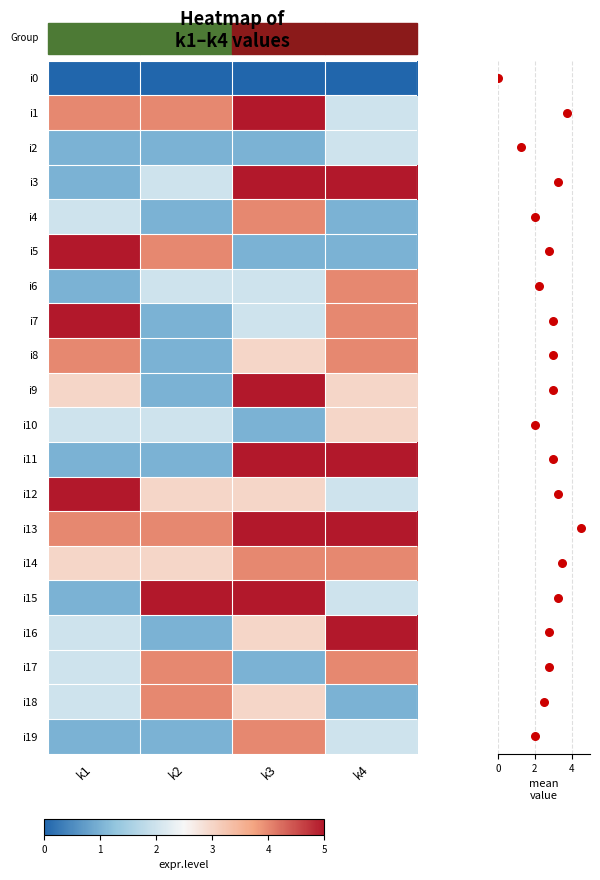

Reading right to left, transcribe all the data shown in this chart.

i0: k4=0	k3=0	k2=0	k1=0
i1: k4=2	k3=5	k2=4	k1=4
i2: k4=2	k3=1	k2=1	k1=1
i3: k4=5	k3=5	k2=2	k1=1
i4: k4=1	k3=4	k2=1	k1=2
i5: k4=1	k3=1	k2=4	k1=5
i6: k4=4	k3=2	k2=2	k1=1
i7: k4=4	k3=2	k2=1	k1=5
i8: k4=4	k3=3	k2=1	k1=4
i9: k4=3	k3=5	k2=1	k1=3
i10: k4=3	k3=1	k2=2	k1=2
i11: k4=5	k3=5	k2=1	k1=1
i12: k4=2	k3=3	k2=3	k1=5
i13: k4=5	k3=5	k2=4	k1=4
i14: k4=4	k3=4	k2=3	k1=3
i15: k4=2	k3=5	k2=5	k1=1
i16: k4=5	k3=3	k2=1	k1=2
i17: k4=4	k3=1	k2=4	k1=2
i18: k4=1	k3=3	k2=4	k1=2
i19: k4=2	k3=4	k2=1	k1=1